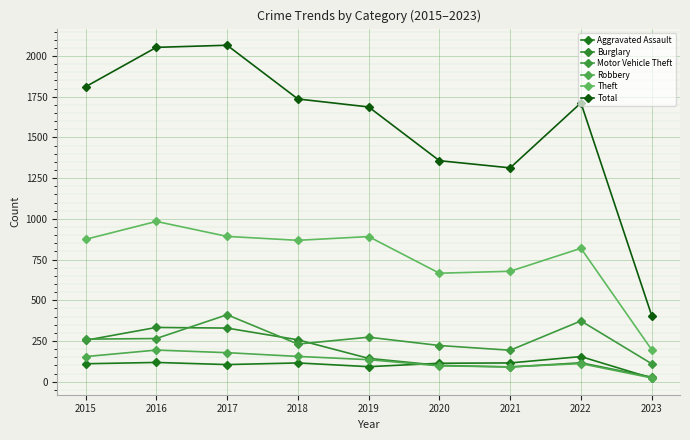

Rank the series by their maximum value, from highest to lowest.

Total, Theft, Motor Vehicle Theft, Burglary, Robbery, Aggravated Assault